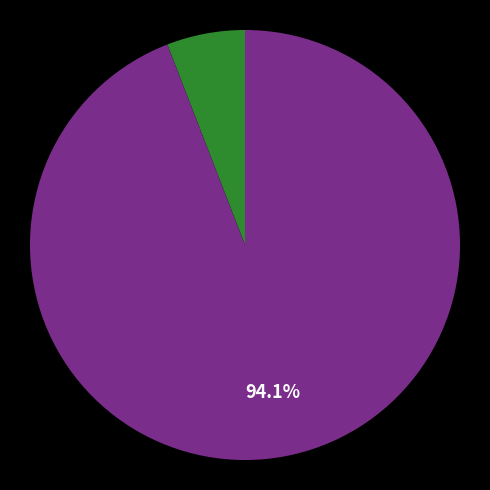

Is there any slice that represents more than half of the pie?

Yes